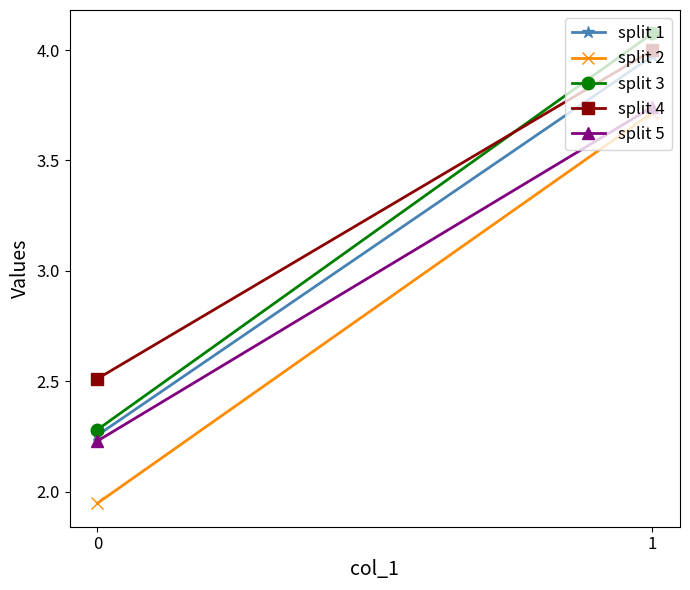

What are all the series names shown in the legend?

split 1, split 2, split 3, split 4, split 5